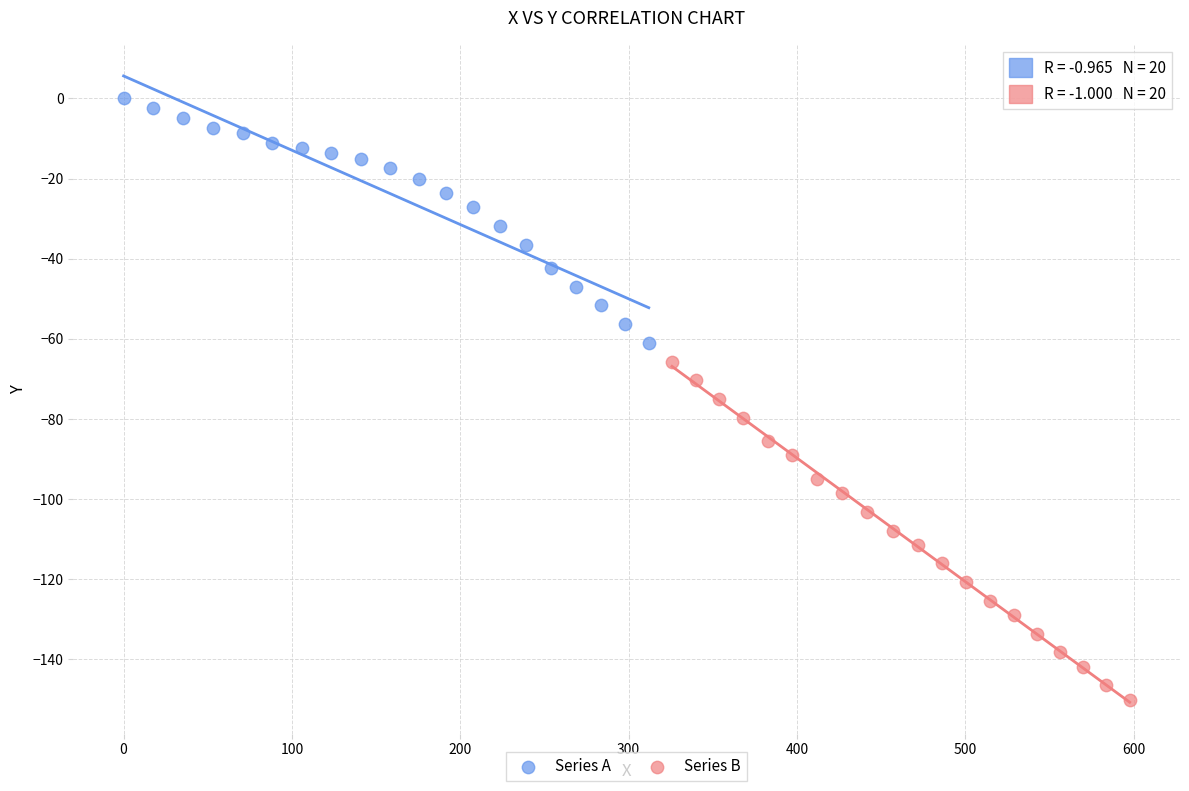

Which series has the widest spread of Y values?

Series B